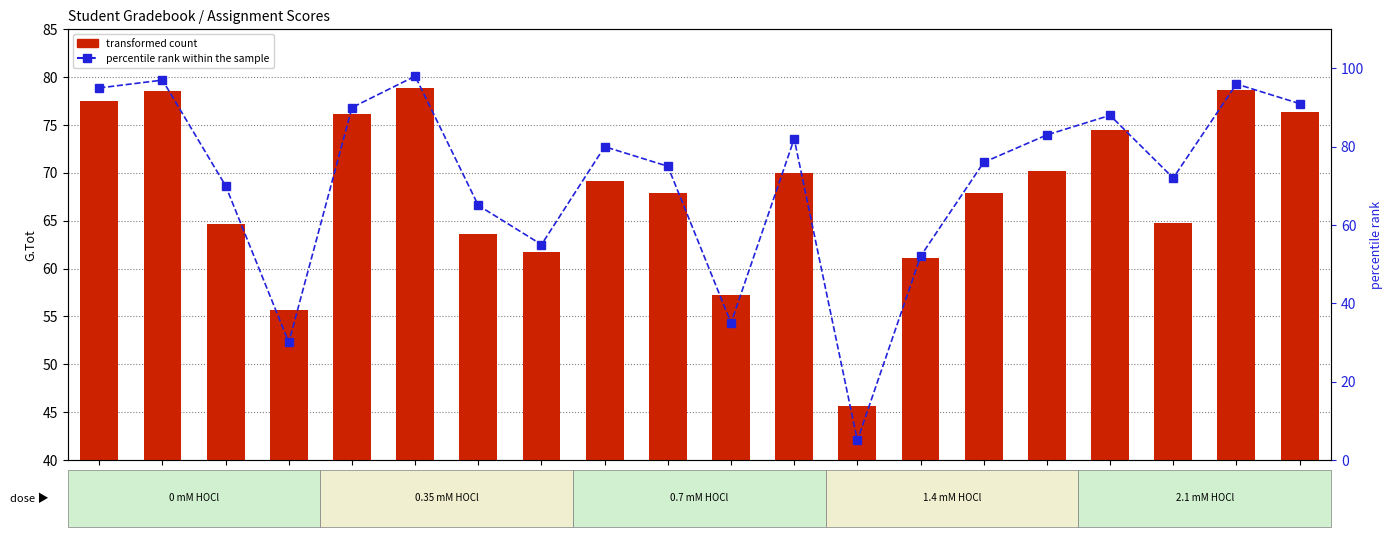

At which category is the sum across all series the highest?

S6